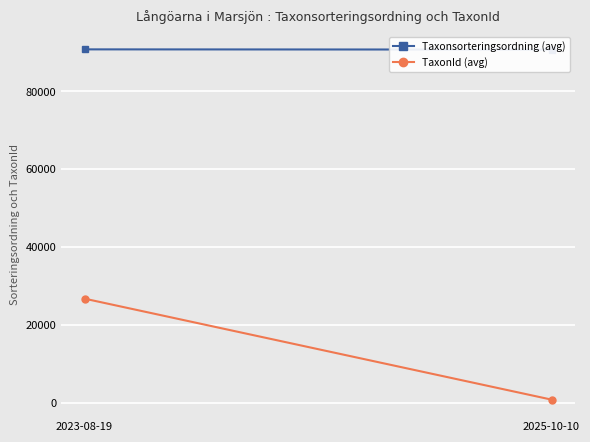

Which series has the widest spread of values?

TaxonId (avg)